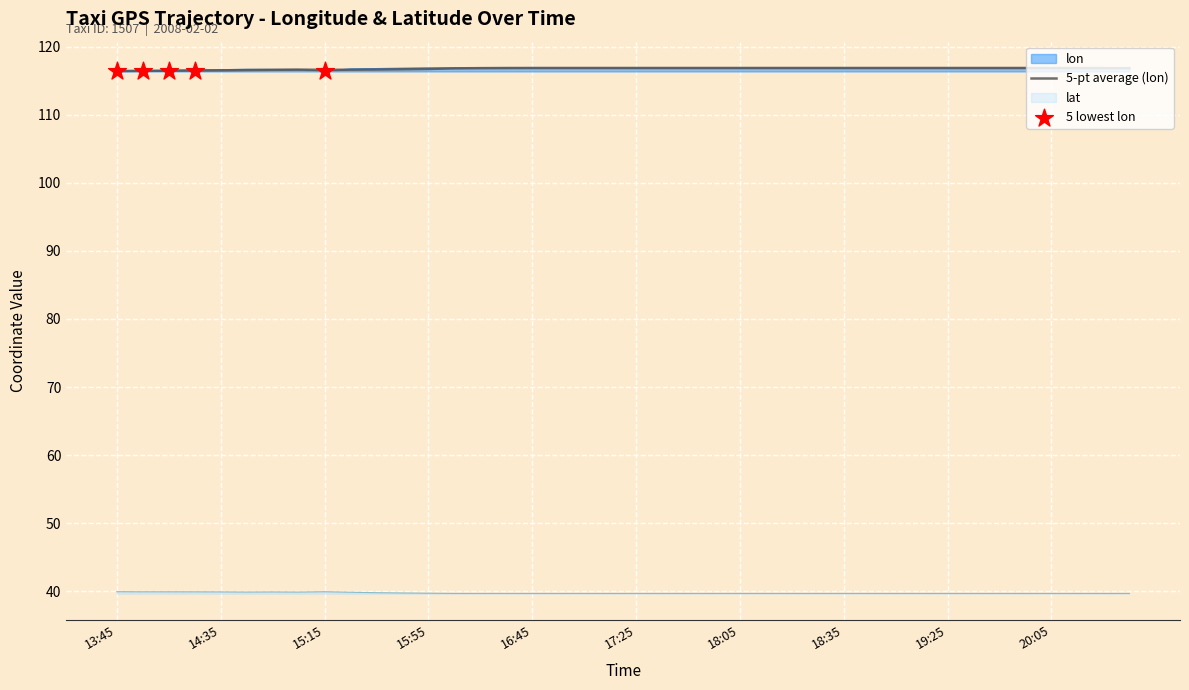

Is the value of lon at 17:55 greater than the value of lat at 15:45?

Yes